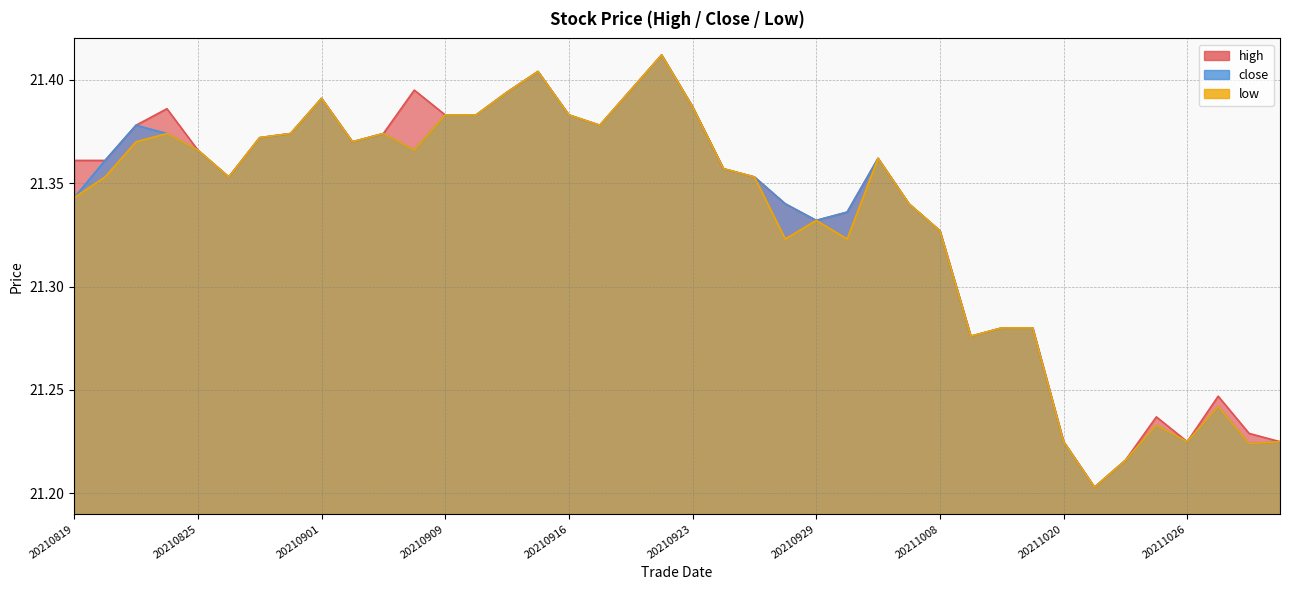

List the series in order of their peak value, lowest first.

high, close, low